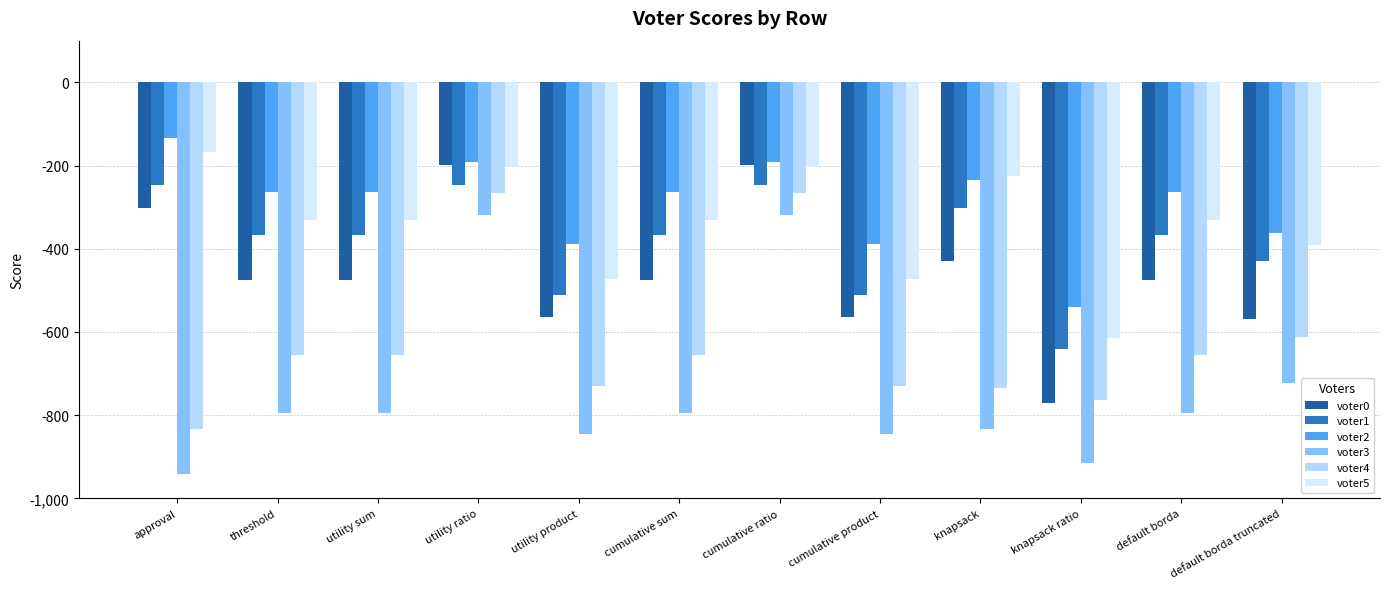

What is the sum of all voter5 values?

-4070